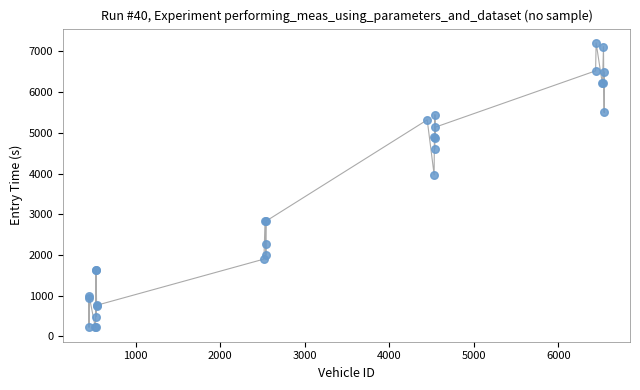

What Y value in the scatter plot is closest to 3714?

3970.2